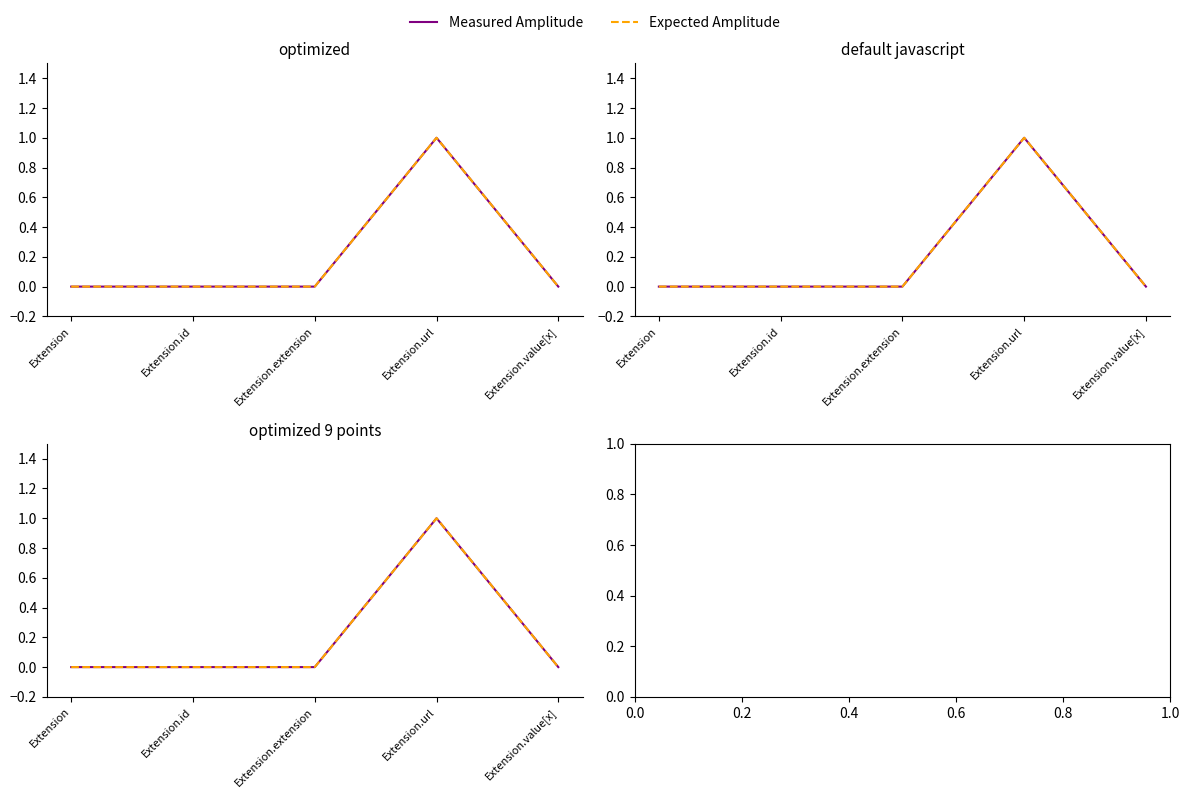

Which series has the largest range (max minus min)?

Measured Amplitude